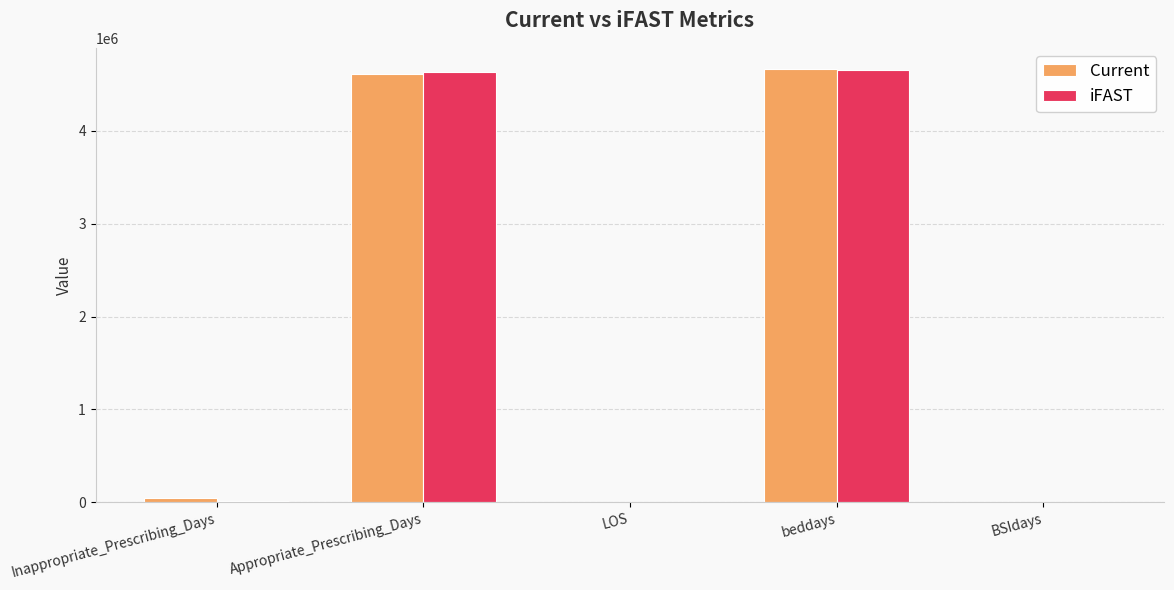

The iFAST series shows 1786502.7 at Appropriate_Prescribing_Days. True or false?

False